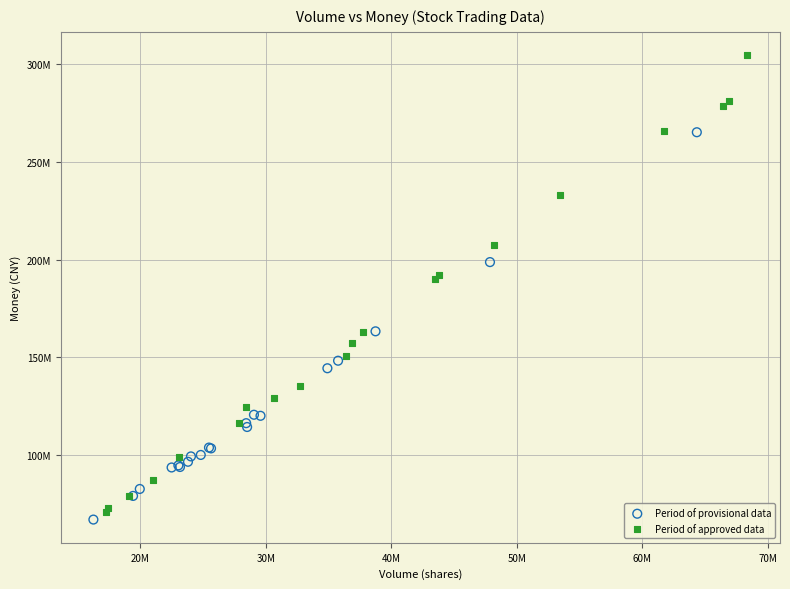

Which series contains the lowest Y value?

Period of provisional data